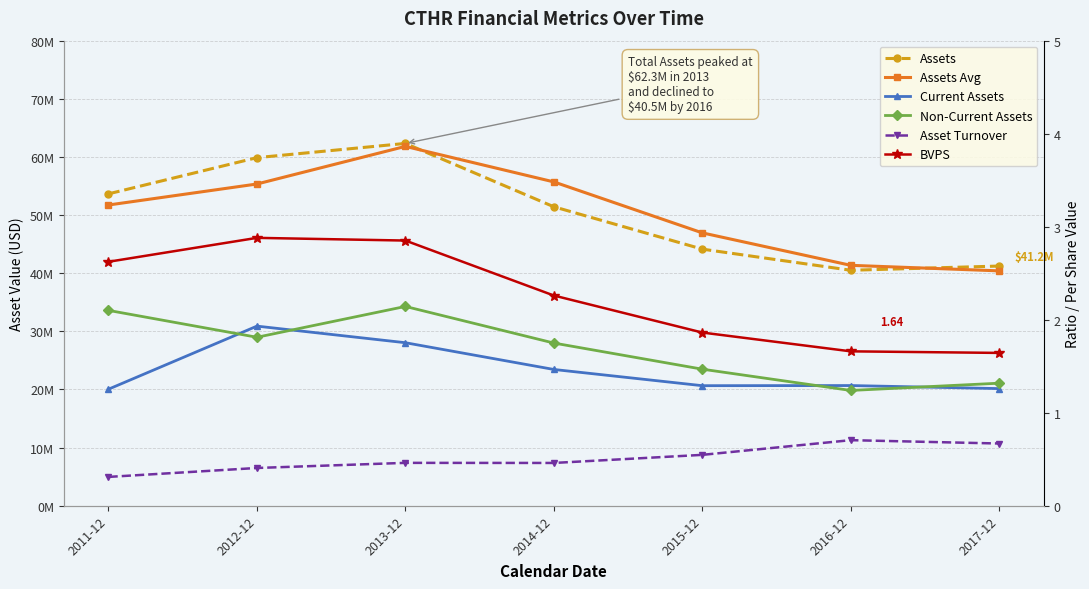

How many lines are shown in the chart?

6